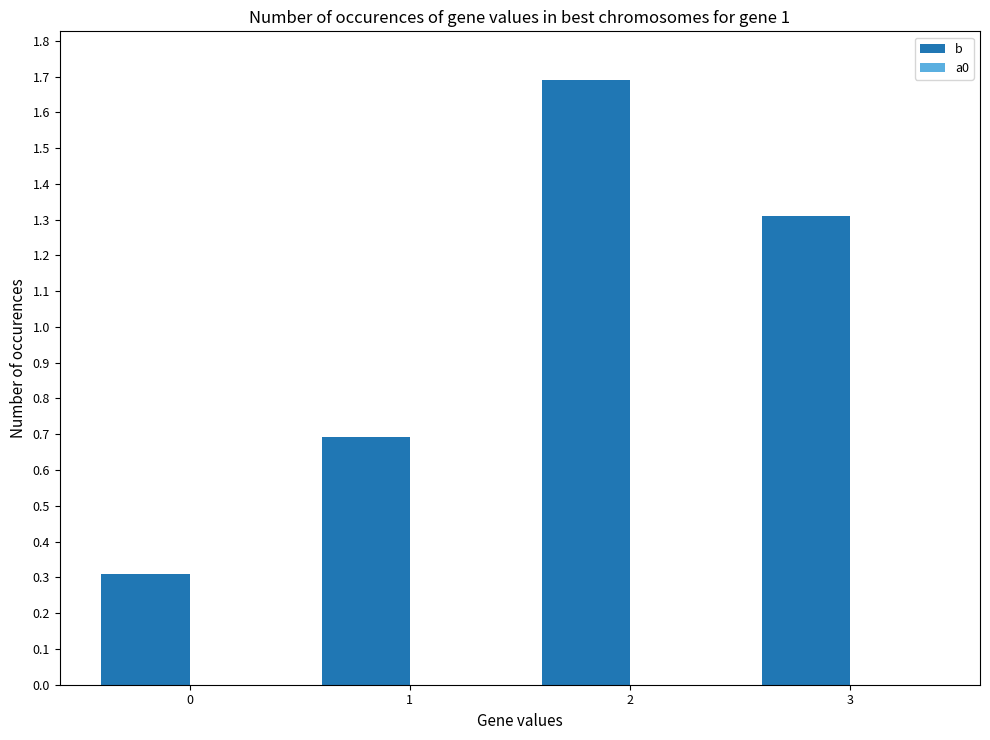

What is the greatest value displayed?

1.7